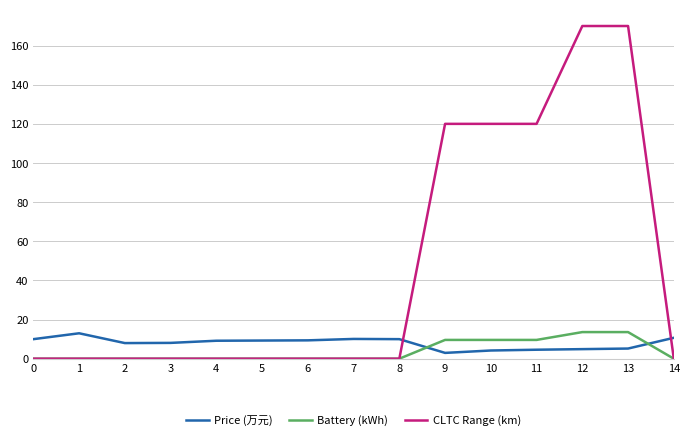

What is the difference between the Price (万元) values at 12 and 10?

0.7